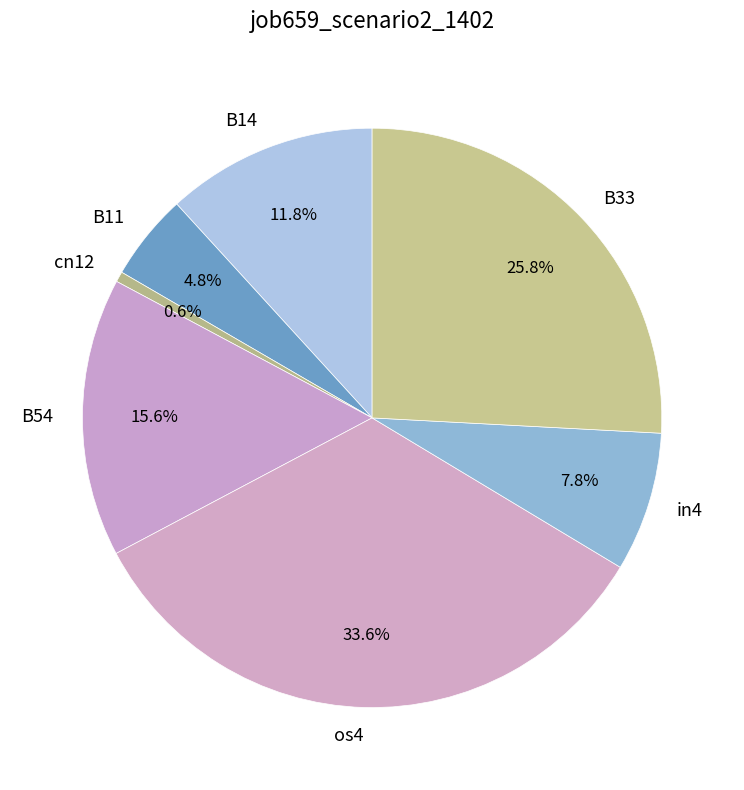

Does any single category account for the majority?

No